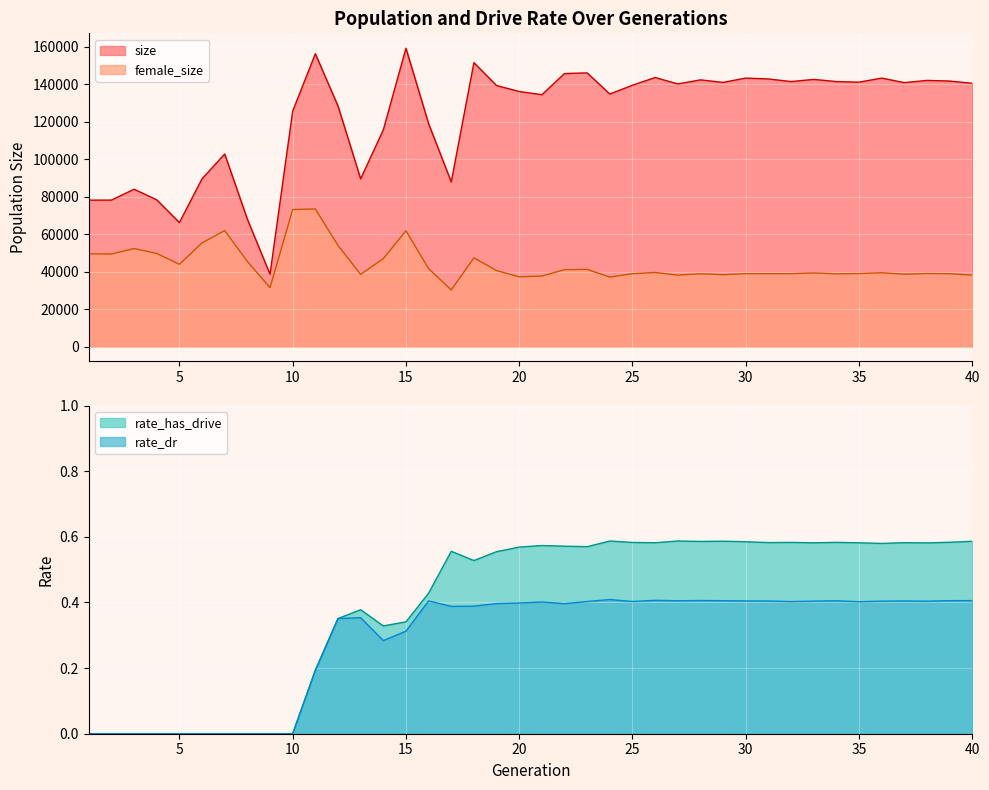

Reading left to right, what are all the values shown in this chart?

size: 78160.0	78187.0	83990.0	78334.0	66210.0	89568.0	102812.0	67969.0	38610.0	125666.0	156338.0	128453.0	89532.0	115654.0	159283.0	119003.0	87873.0	151592.0	139353.0	136184.0	134462.0	145768.0	146119.0	134834.0	139543.0	143645.0	140225.0	142396.0	141057.0	143342.0	142882.0	141490.0	142642.0	141491.0	141168.0	143342.0	140916.0	142110.0	141764.0	140544.0
female_size: 49503.0	49418.0	52300.0	49712.0	43903.0	55330.0	61905.0	45426.0	31408.0	73156.0	73436.0	53992.0	38530.0	46903.0	61823.0	41581.0	30203.0	47358.0	40529.0	37216.0	37641.0	41039.0	41172.0	37065.0	38890.0	39544.0	38113.0	38821.0	38353.0	38895.0	38872.0	38897.0	39289.0	38804.0	38953.0	39382.0	38603.0	38967.0	38856.0	38112.0
rate_has_drive: 0.0	0.0	0.0	0.0	0.0	0.0	0.0	0.0	0.0	0.0	0.2	0.4	0.4	0.3	0.3	0.4	0.6	0.5	0.6	0.6	0.6	0.6	0.6	0.6	0.6	0.6	0.6	0.6	0.6	0.6	0.6	0.6	0.6	0.6	0.6	0.6	0.6	0.6	0.6	0.6
rate_dr: 0.0	0.0	0.0	0.0	0.0	0.0	0.0	0.0	0.0	0.0	0.2	0.4	0.4	0.3	0.3	0.4	0.4	0.4	0.4	0.4	0.4	0.4	0.4	0.4	0.4	0.4	0.4	0.4	0.4	0.4	0.4	0.4	0.4	0.4	0.4	0.4	0.4	0.4	0.4	0.4